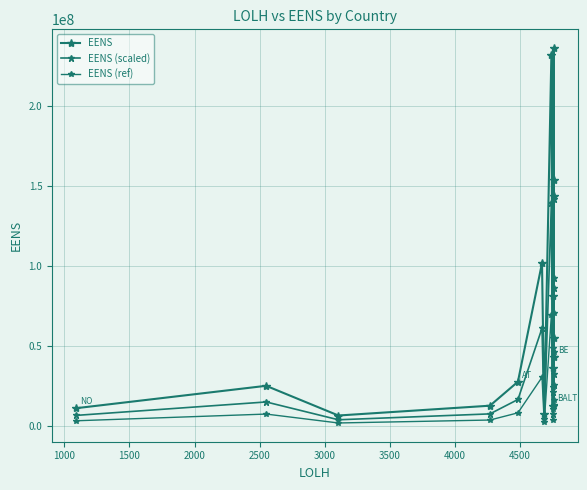

What is the smallest value displayed?

2000074.6